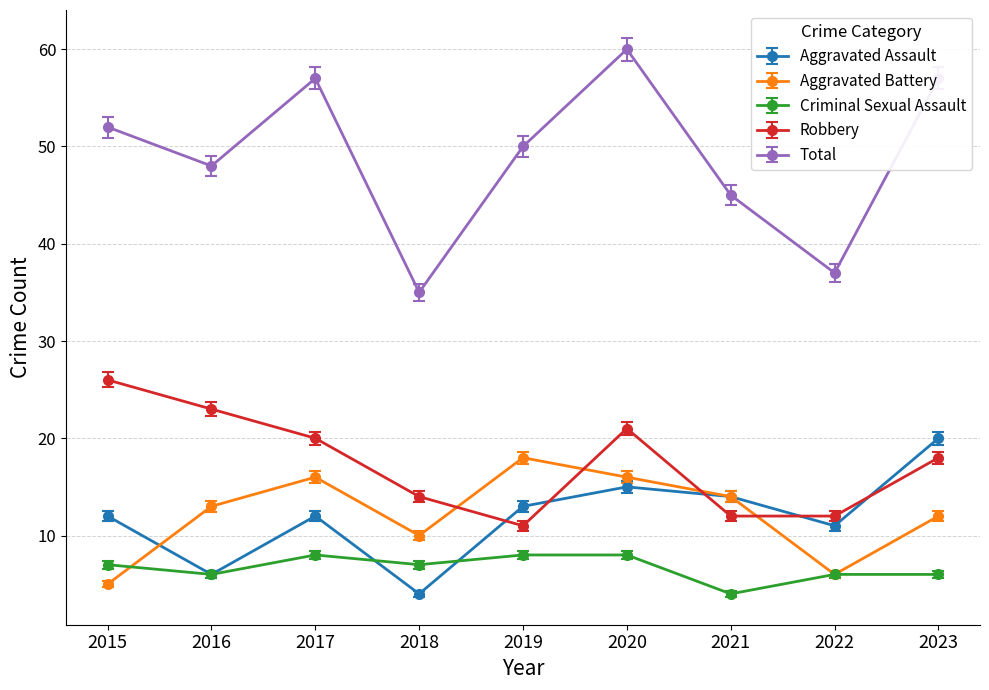

At which label does Criminal Sexual Assault reach its minimum?

2021